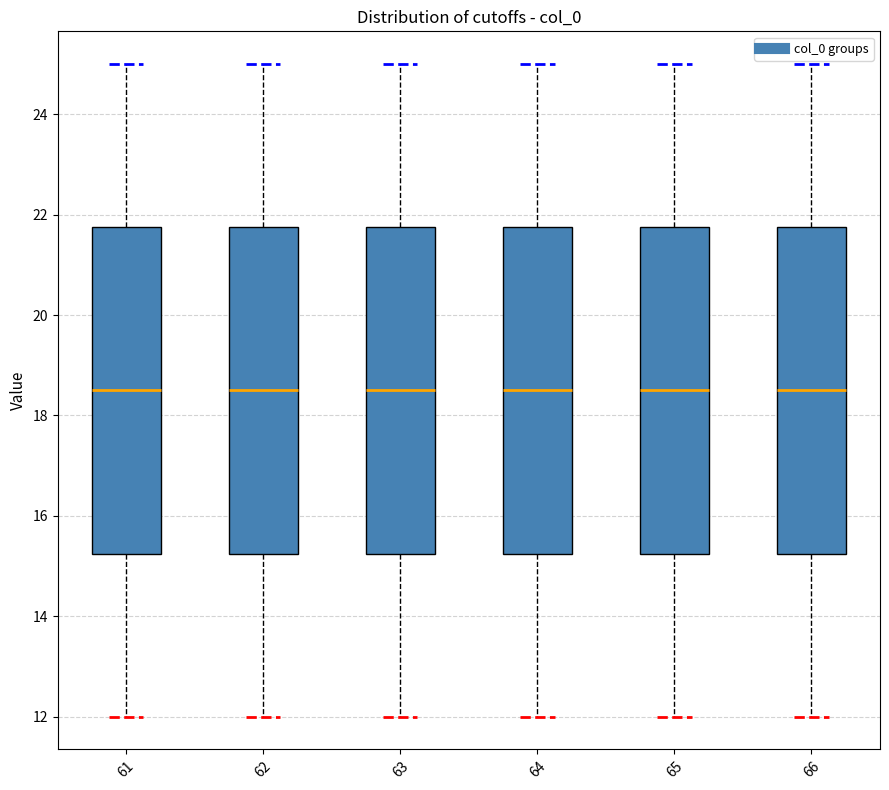

Where does the lower whisker of the box at x = 61 end on the y-axis? The values are not printed on the chart, so give them approximately, as read against the axis.

12.0